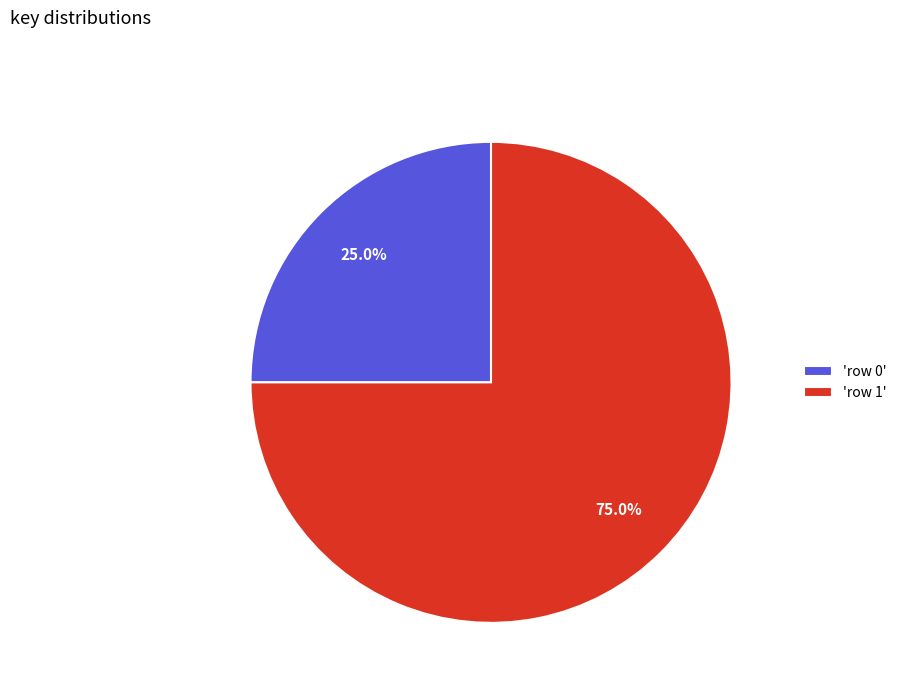

To the nearest percent, what is the average slice percentage?

50%